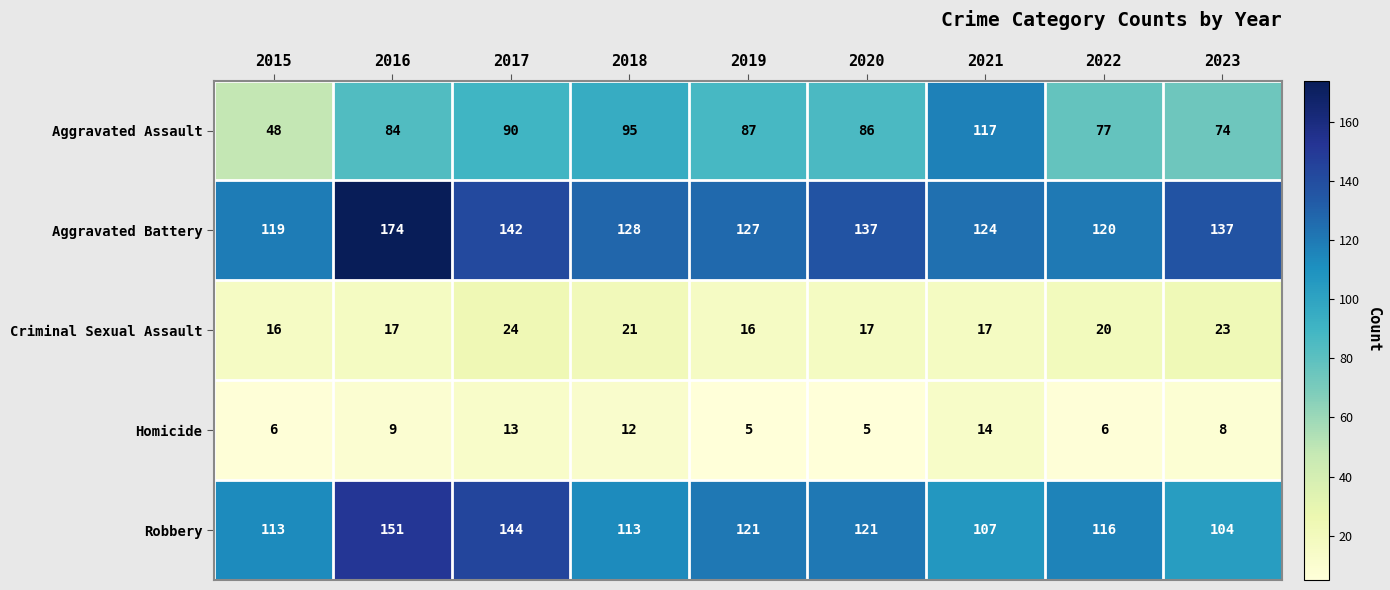

At how many categories does at least one series exceed 23?

9